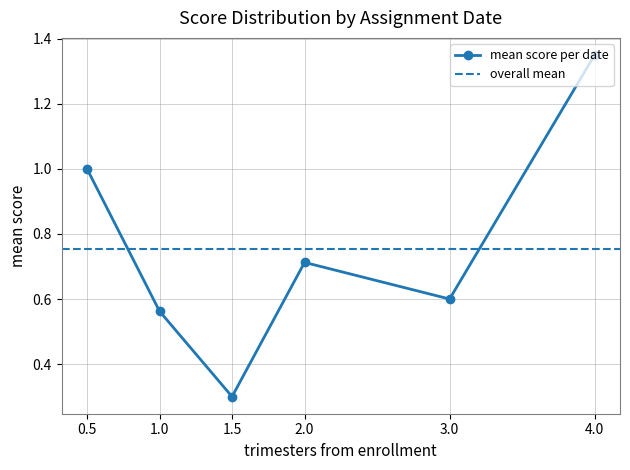

Rank the categories by mean score per date value from lowest to highest.

1.5, 1.0, 3.0, 2.0, 0.5, 4.0